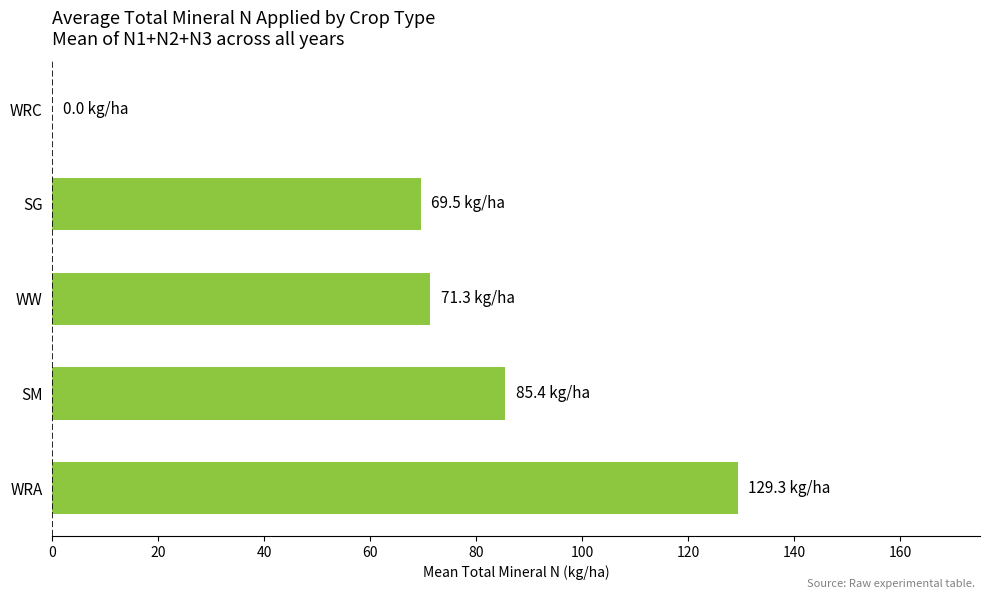

Which label corresponds to the largest value in the chart?

WRA